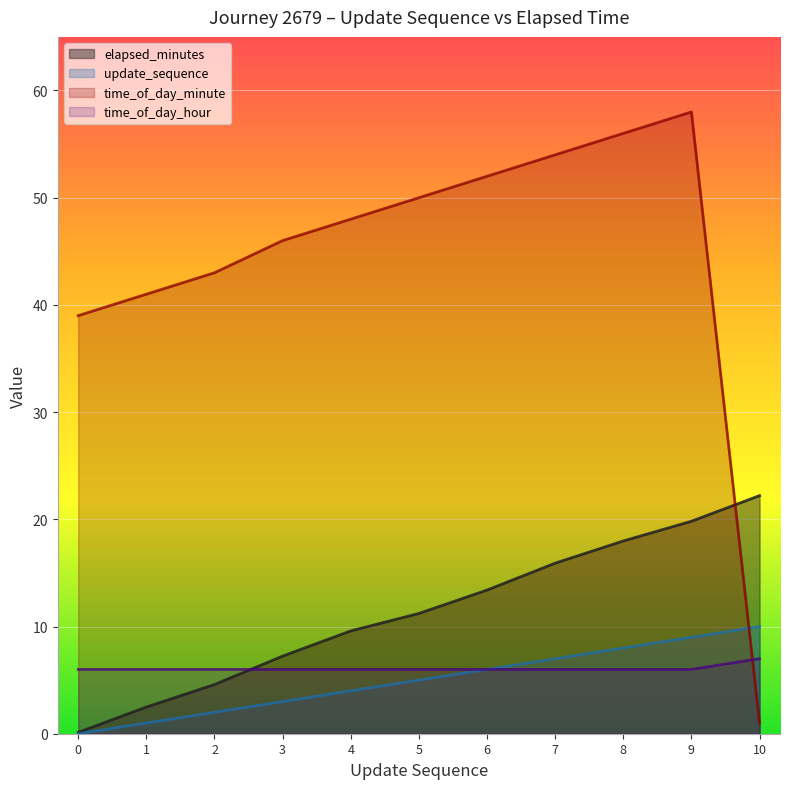

Where is the first local maximum for time_of_day_minute?

9